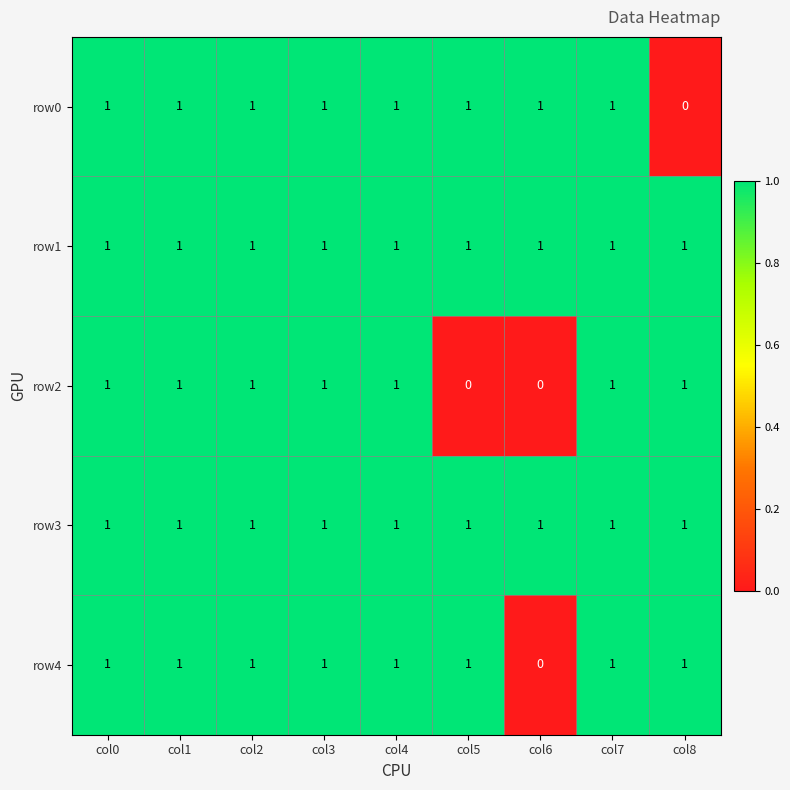

How many series are shown in this chart?

5